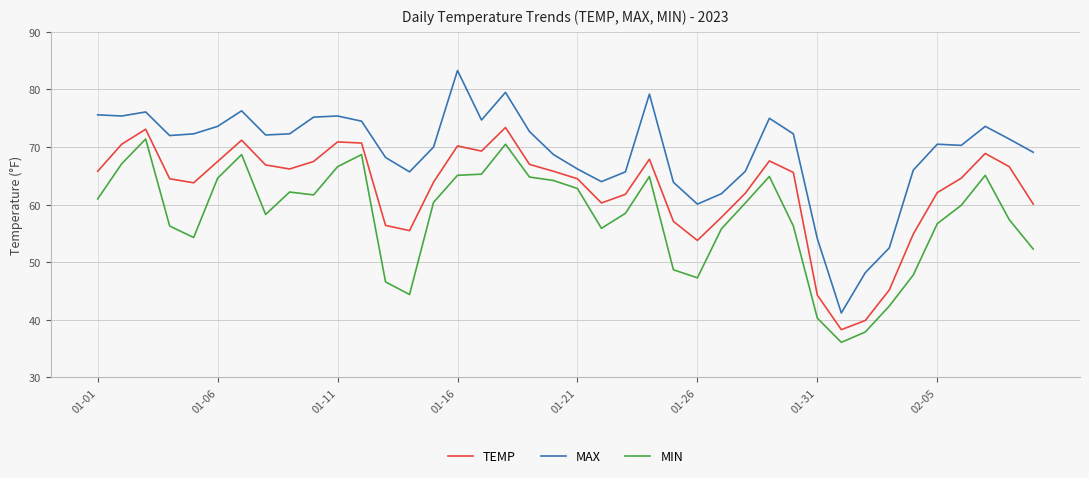

True or false: MAX and MIN cross at least once.

False